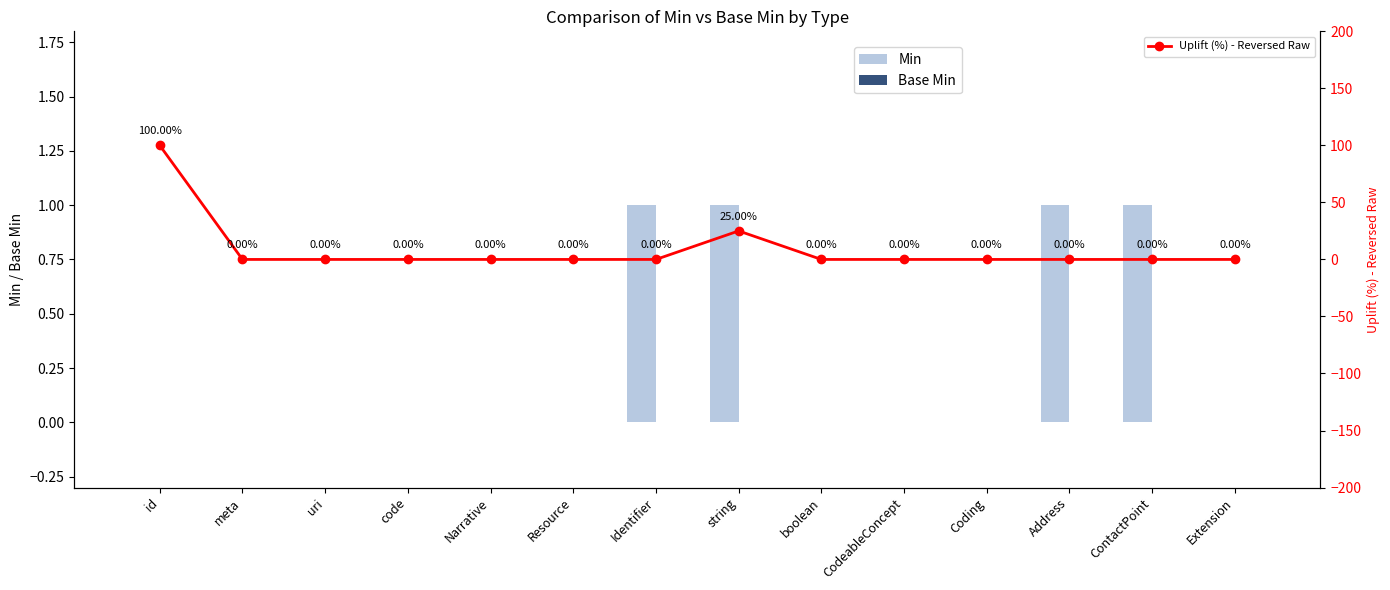

What are all the series names shown in the legend?

Min, Base Min, Uplift (%) - Reversed Raw